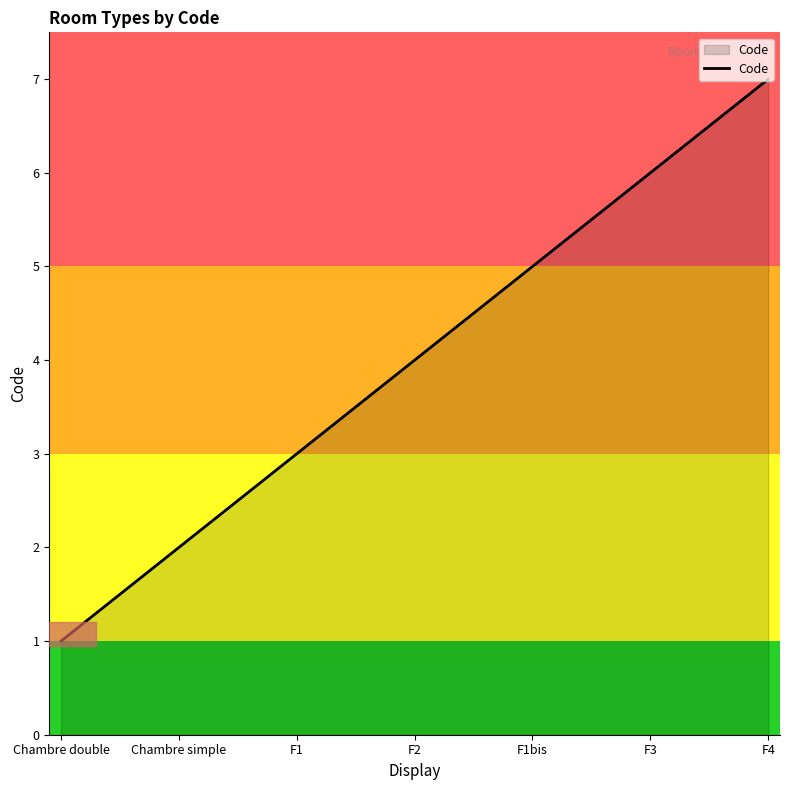

Which category has the lowest value across all series?

Chambre double